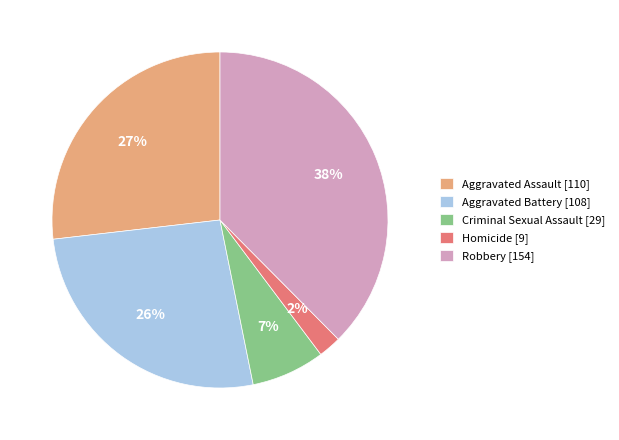

Which category has the biggest portion of the pie?

Robbery